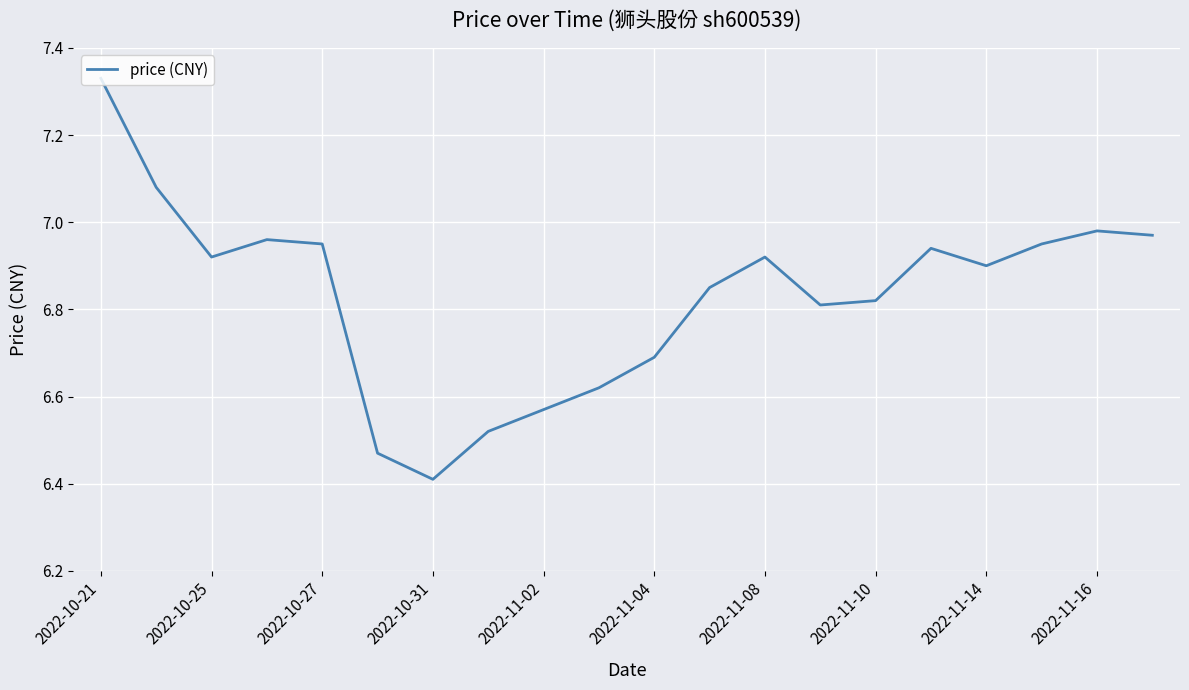

What is the difference between the maximum and minimum values?

0.9